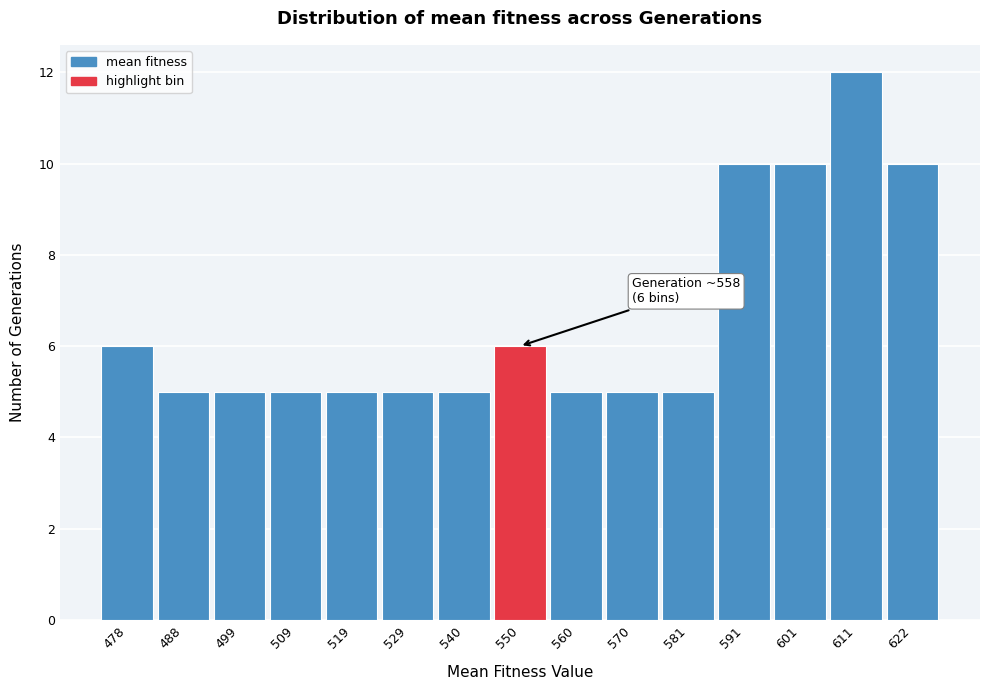

Reading left to right, transcribe all the data shown in this chart.

478=6	488=5	499=5	509=5	519=5	529=5	540=5	550=6	560=5	570=5	581=5	591=10	601=10	611=12	622=10